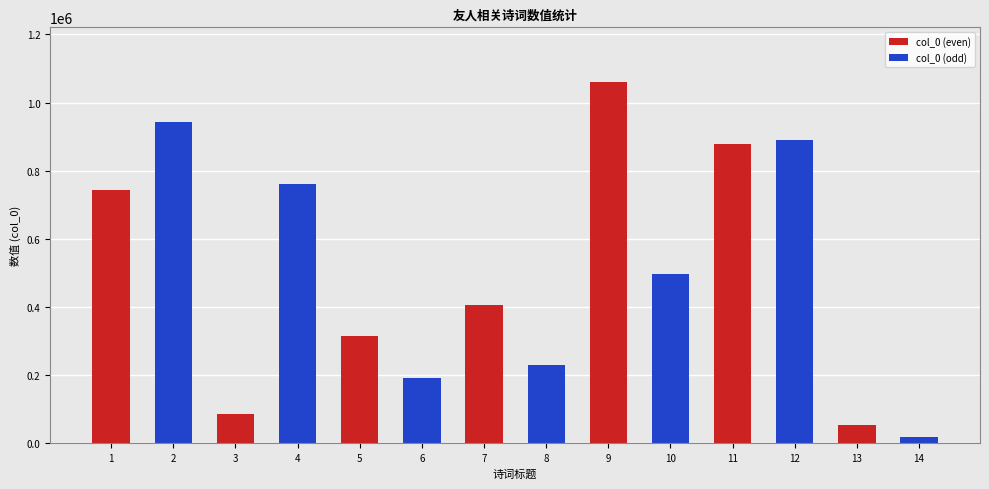

Reading right to left, what are all the values shown in this chart?

送友人·有客棹扁舟=19976	长安逢塞上班师友人有作漫和=55219	友人有约未至=890241	三和友人有所思韵=878224	北游诗二十一首 其十二 长安逢塞上班师友人有作漫和=497339	友人有小石数颗以余酷爱将辍惠佳者唯求一诗赋以赠之=1061691	杂言送歙研广香与友人有怀杨校书幼度=231103	浣溪沙 友人有书询近况者，赋此答之1933=405069	友人有约未至=192745	浣溪沙·友人有书询近况者，赋此答之=315886	友人有越边之行，戏占送之=760539	三和友人有所思韵=87150	杂言送歙研广香与友人有怀杨校书幼度=942202	友人有问余诗法者走笔答之=744122